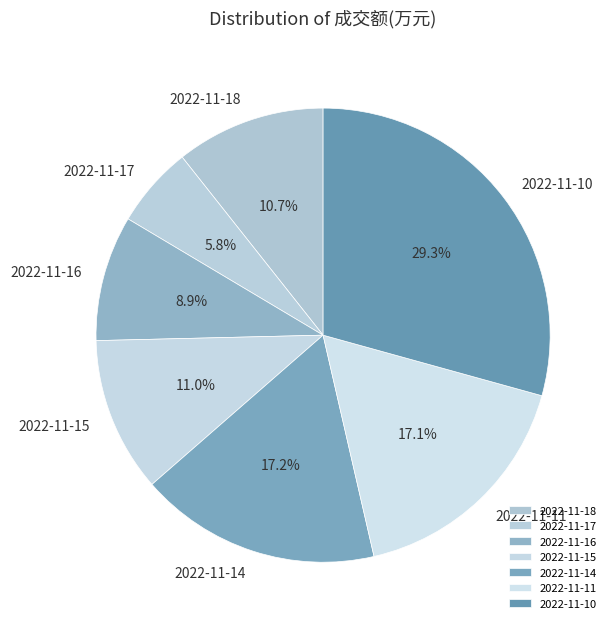

What is the ratio of the value at 2022-11-16 to the value at 2022-11-14?

0.5